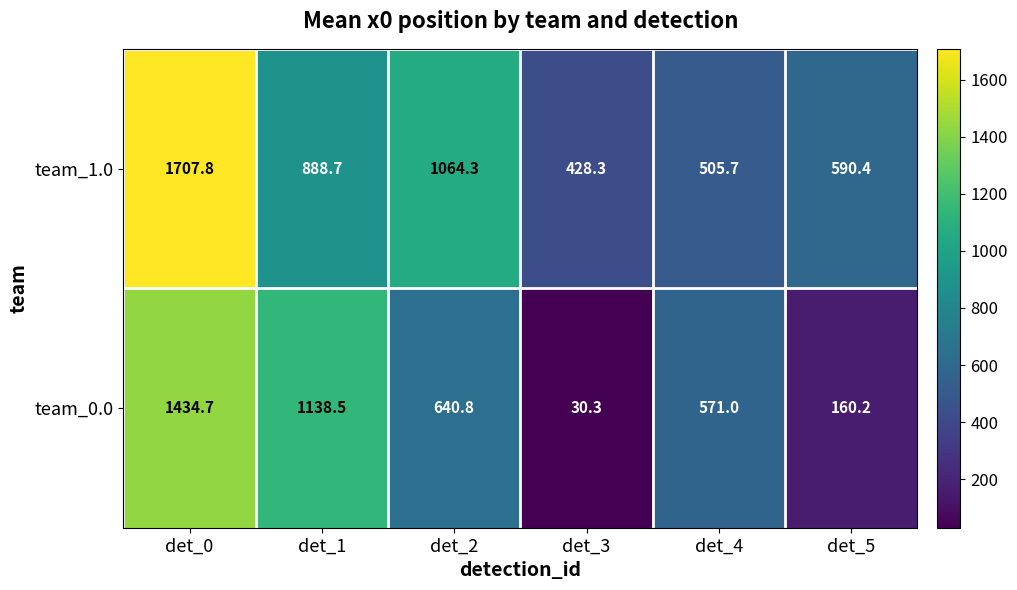

Which series has the widest spread of values?

team_0.0